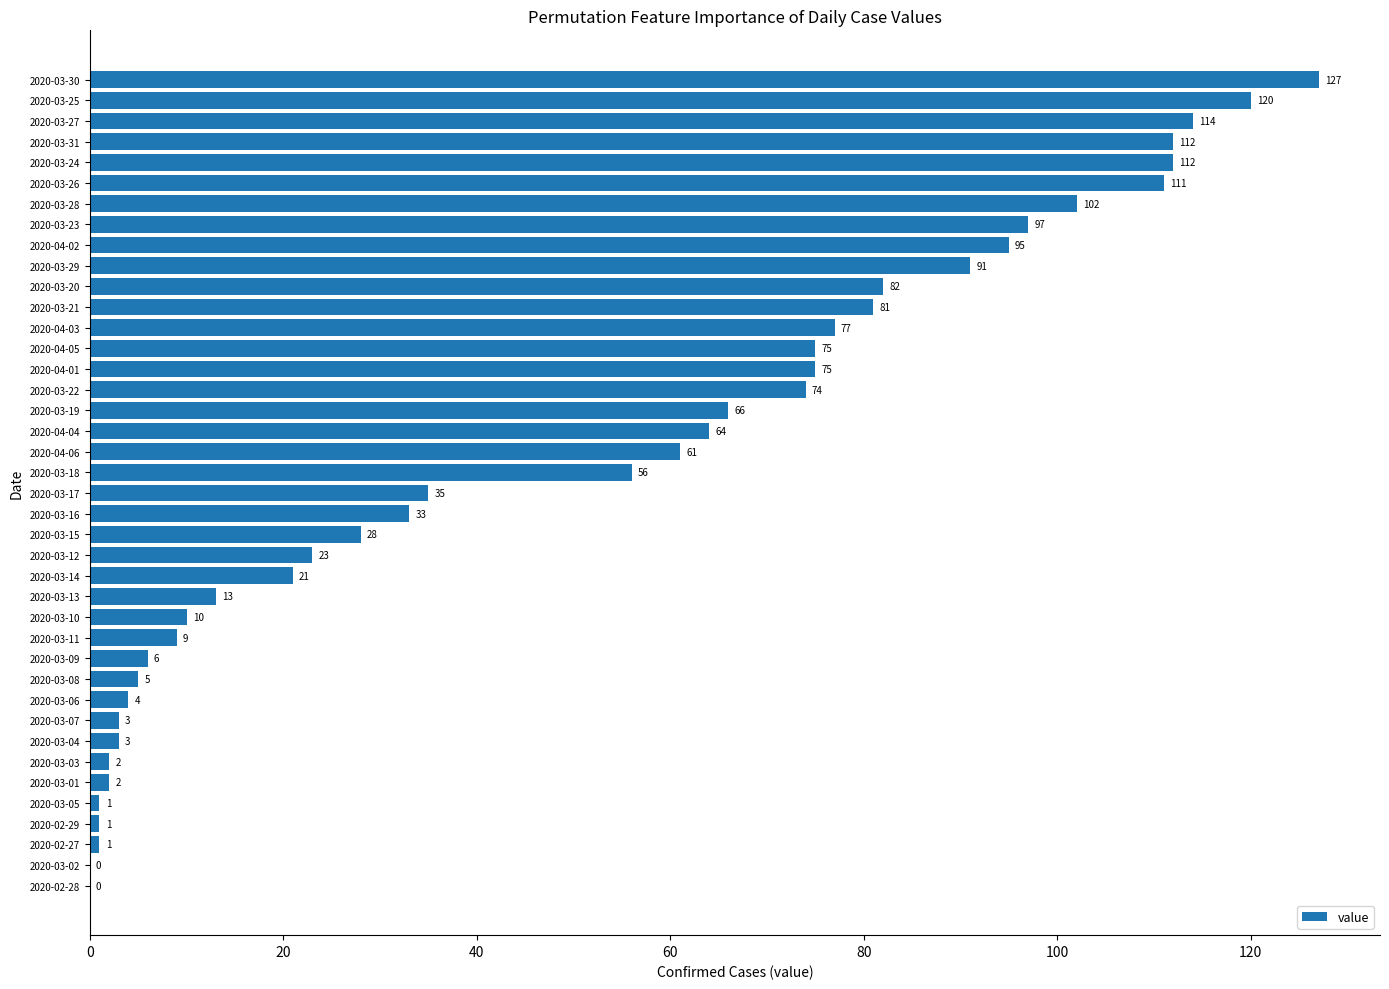

What is the greatest value displayed?

127